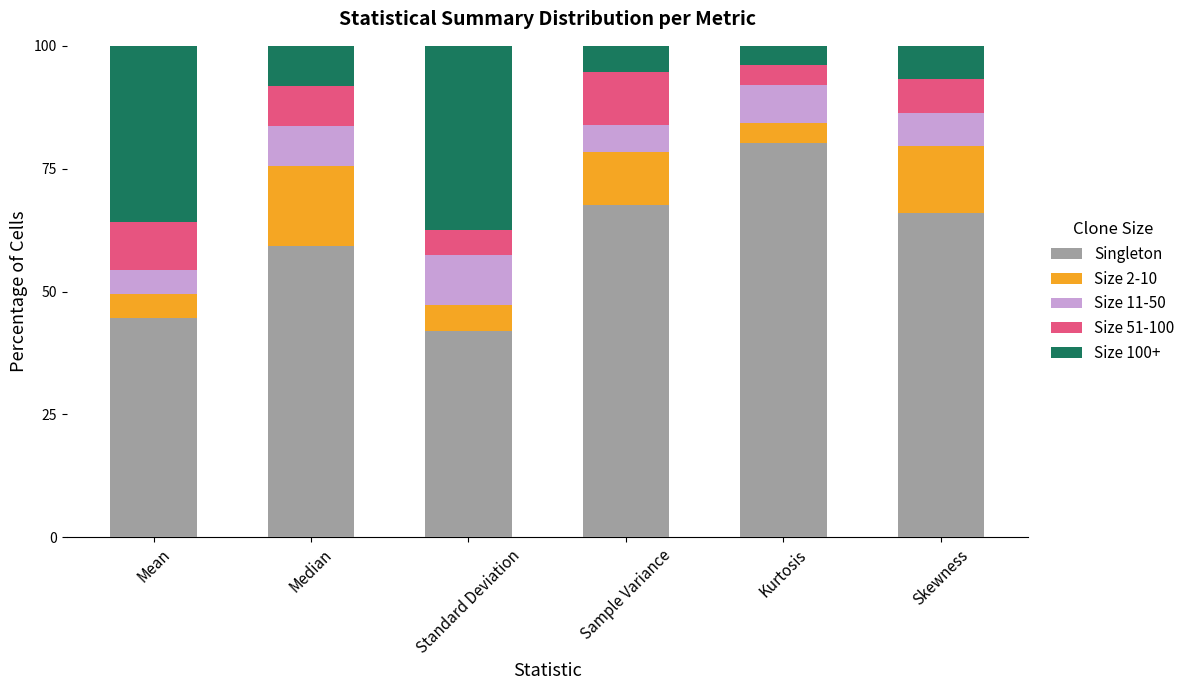

What is the maximum value for Singleton?

80.3